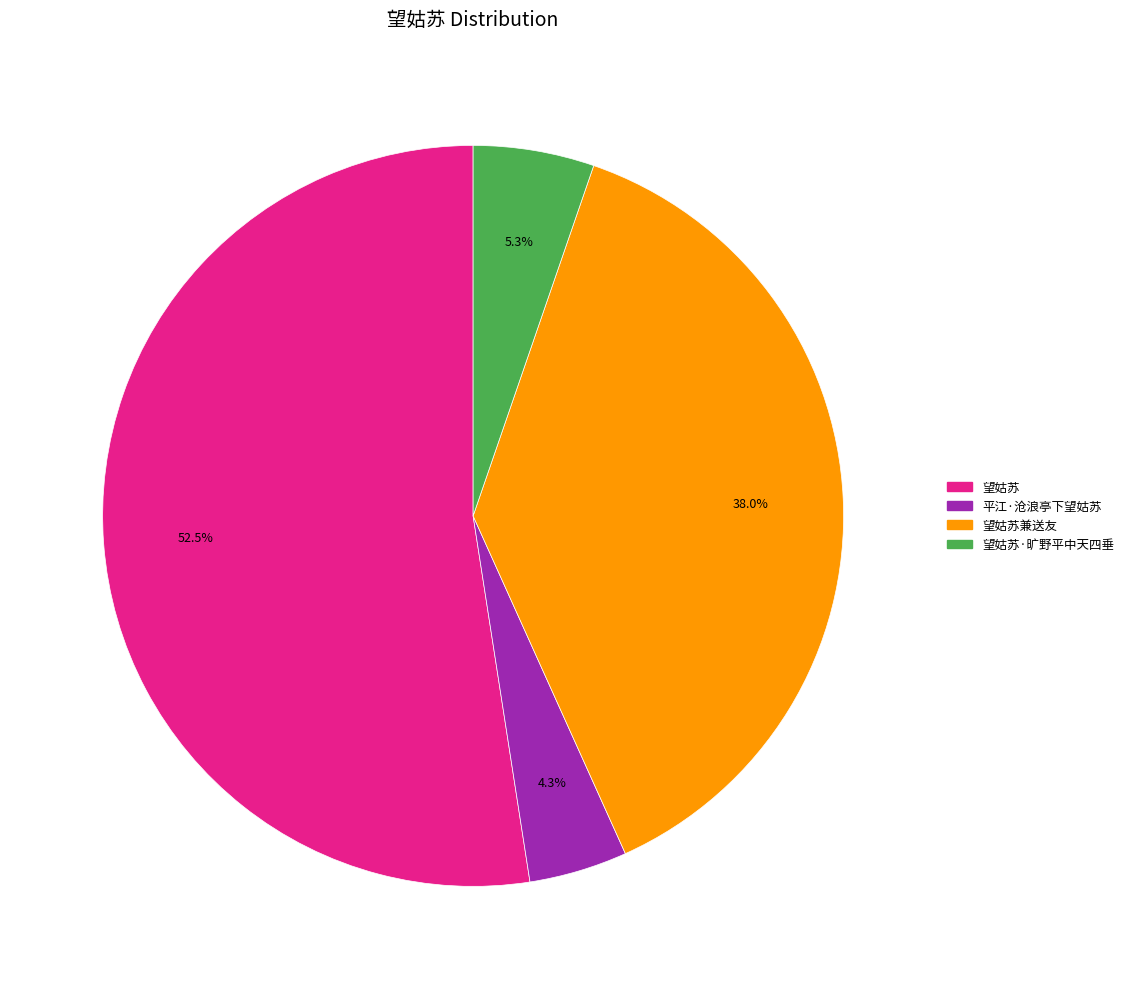

Does any single category account for the majority?

Yes